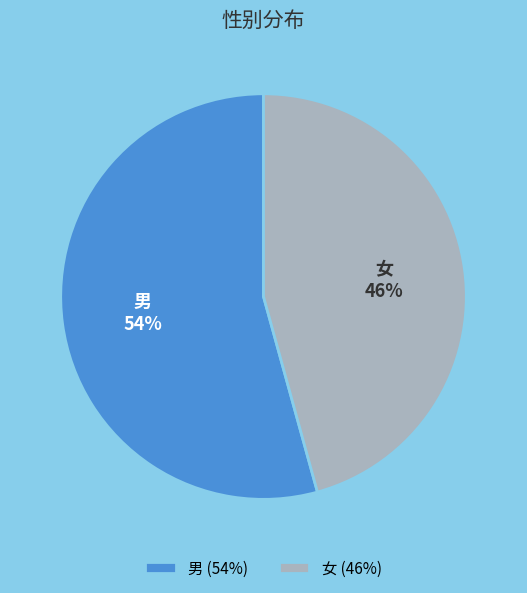

Approximately how many times larger is the value at 男 compared to 女?

1.2